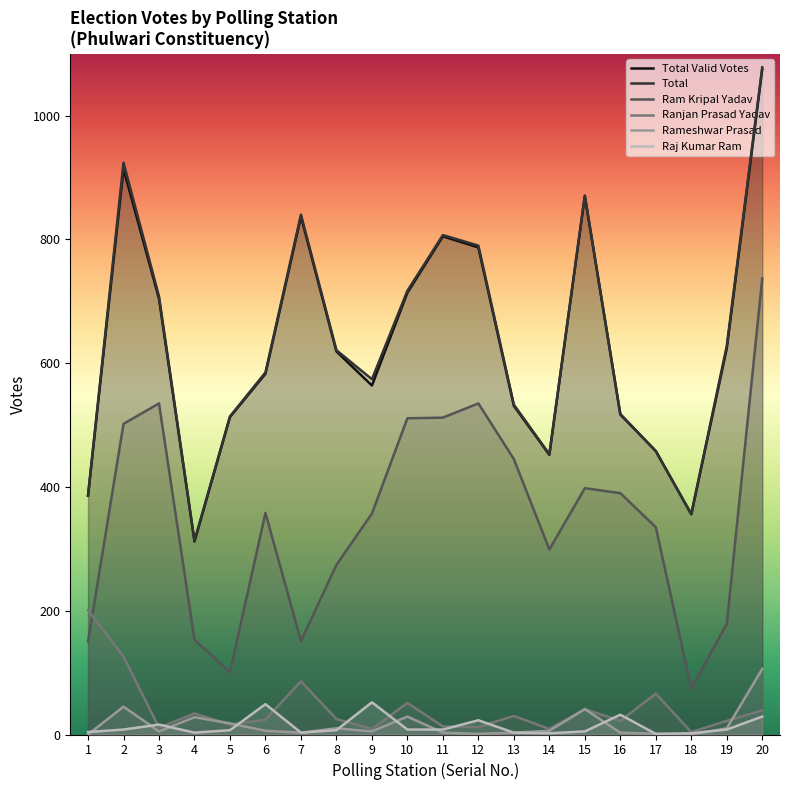

Rank the categories by Total value from lowest to highest.

4, 18, 1, 14, 17, 5, 16, 13, 9, 6, 8, 19, 3, 10, 12, 11, 7, 15, 2, 20